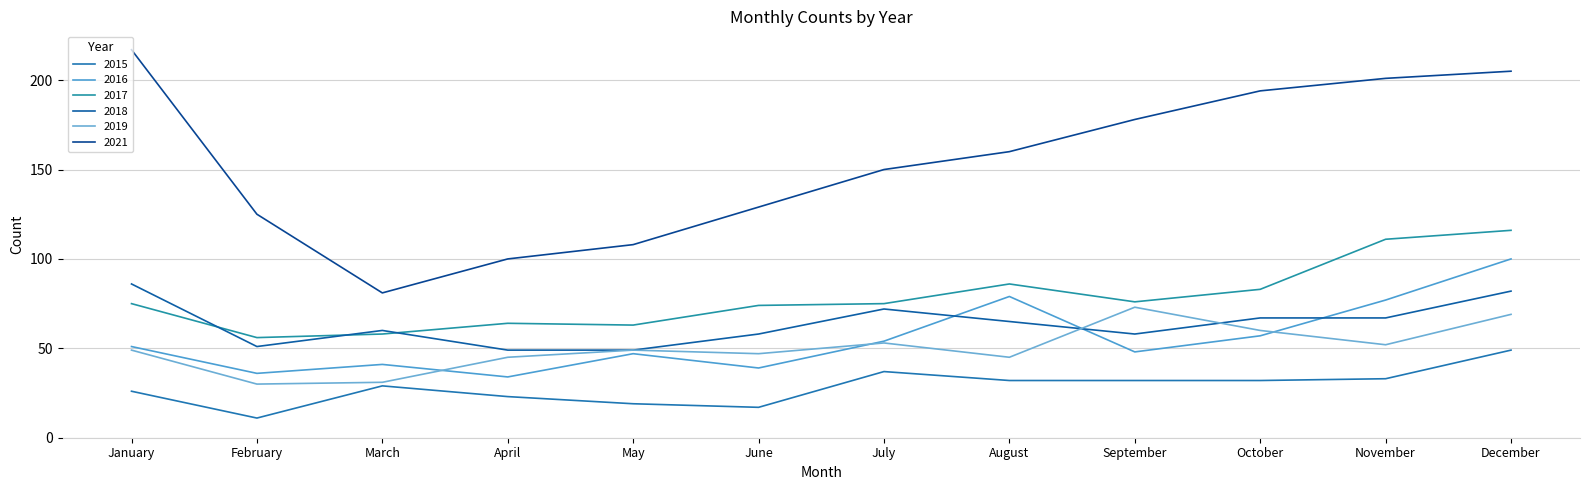

How many lines are shown in the chart?

6